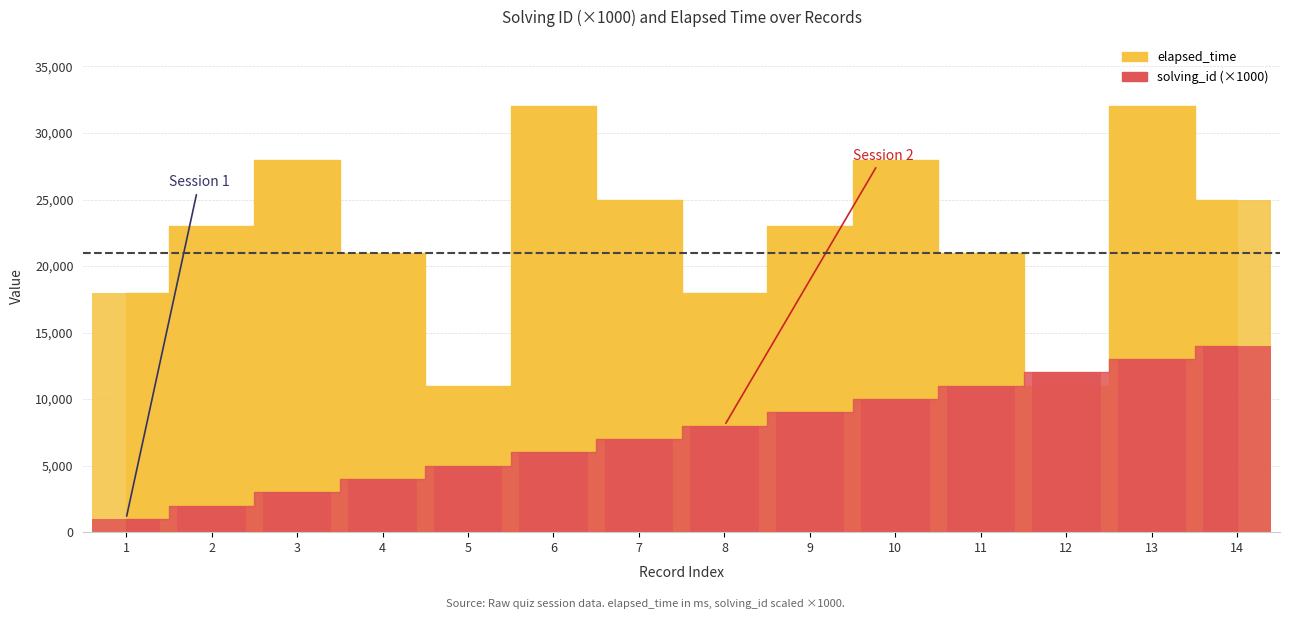

Between 12 and 8, which is larger?

12